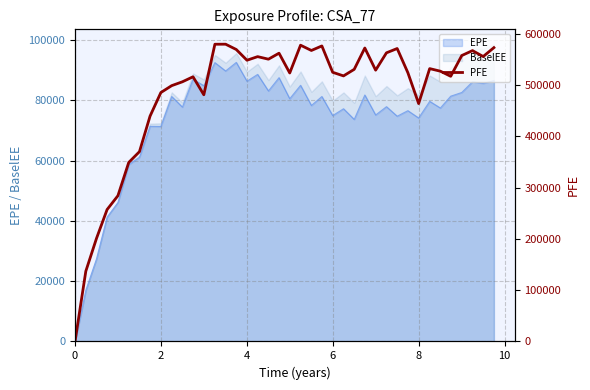

What is the maximum value for BaselEE?

98675.8